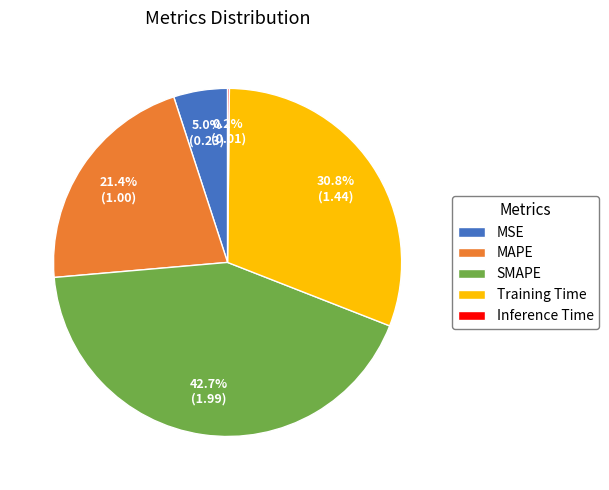

Does SMAPE represent more than half of the total?

No